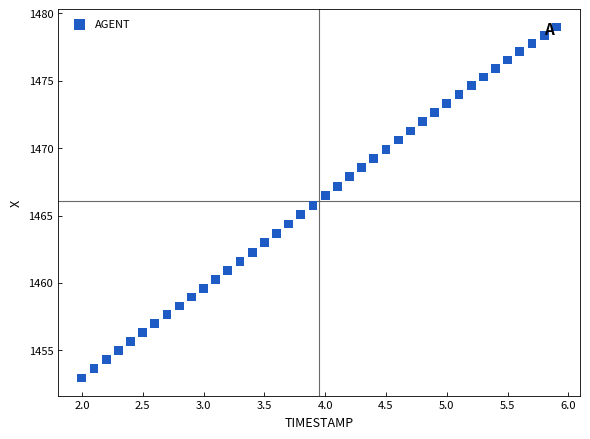

What is the range of X values (max minus min)?

3.9